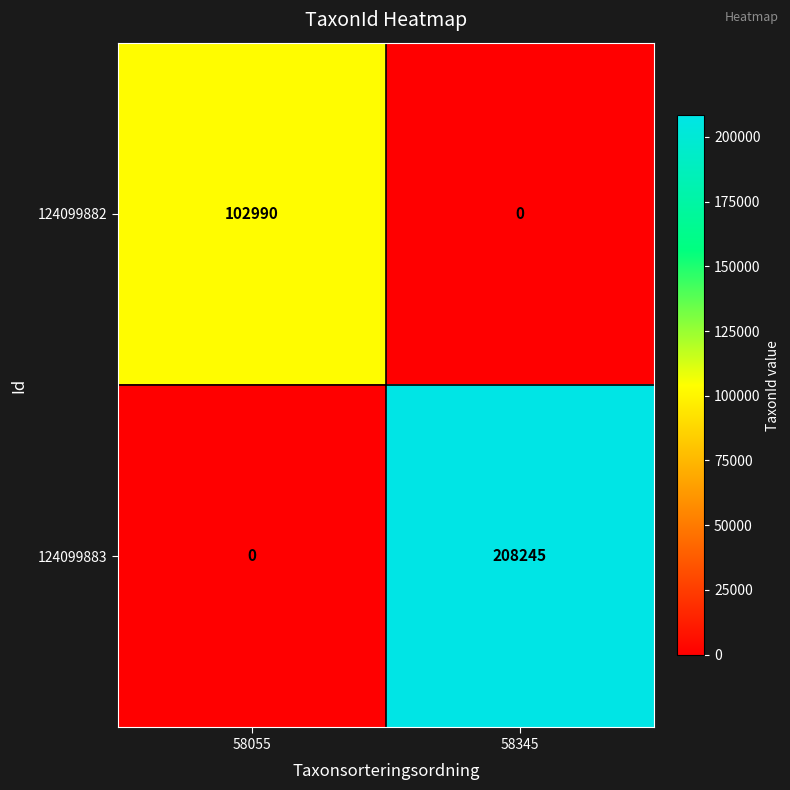

Reading right to left, extract all data points from this chart.

124099882: 58345=0	58055=102990
124099883: 58345=208245	58055=0